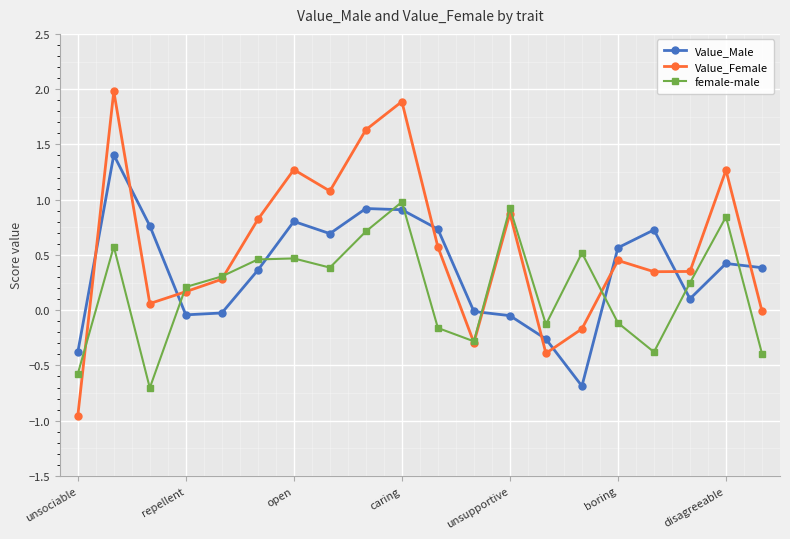

At how many categories does at least one series exceed 1?

6